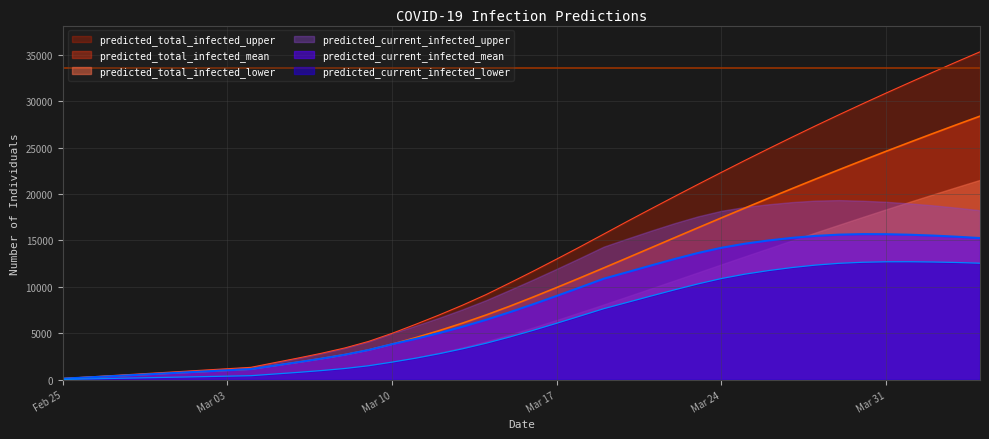

True or false: predicted_total_infected_mean and predicted_current_infected_upper cross at least once.

True